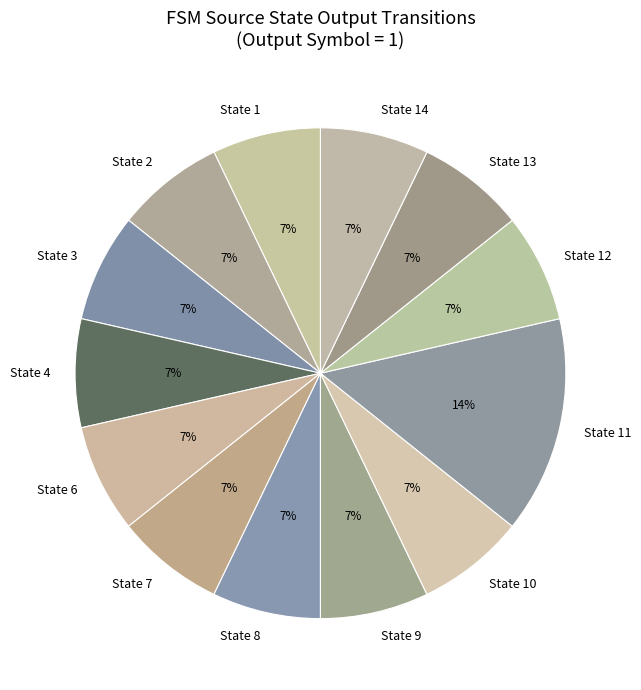

What is the largest slice in the pie chart?

State 11